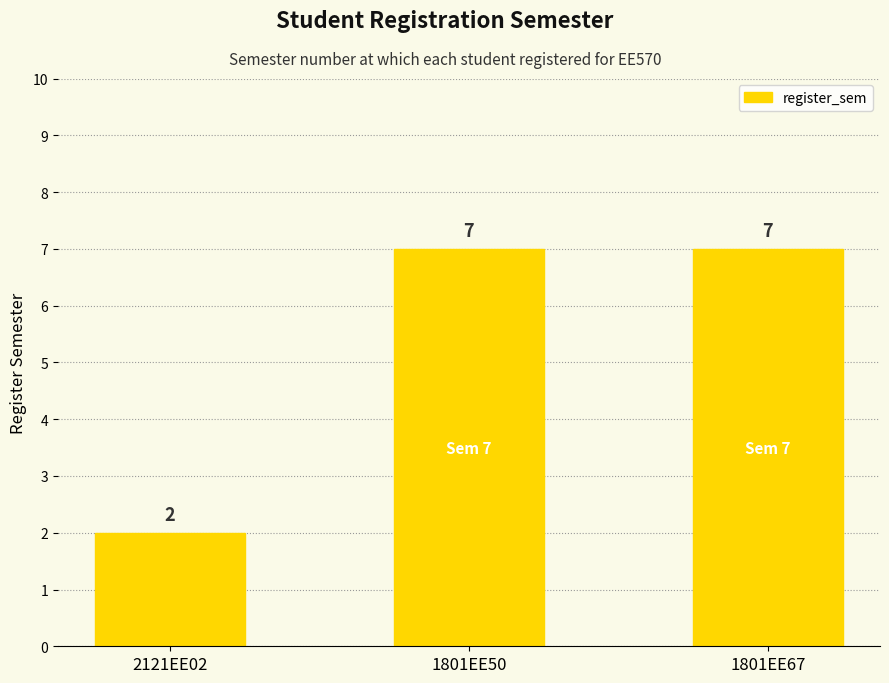

At which label is the value closest to 4?

2121EE02